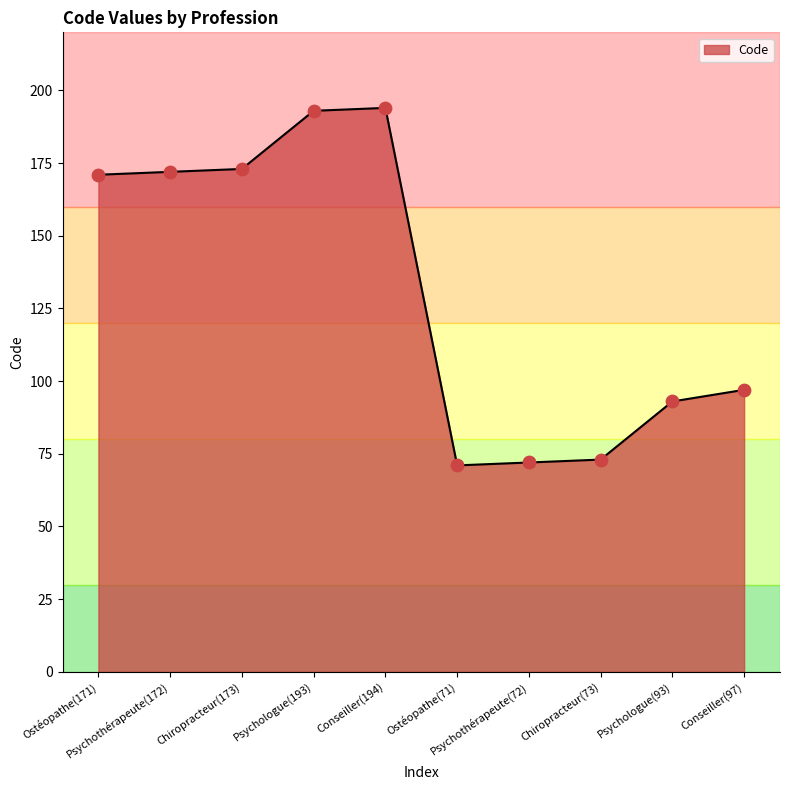

Between Psychologue(93) and Chiropracteur(173), which is larger?

Chiropracteur(173)